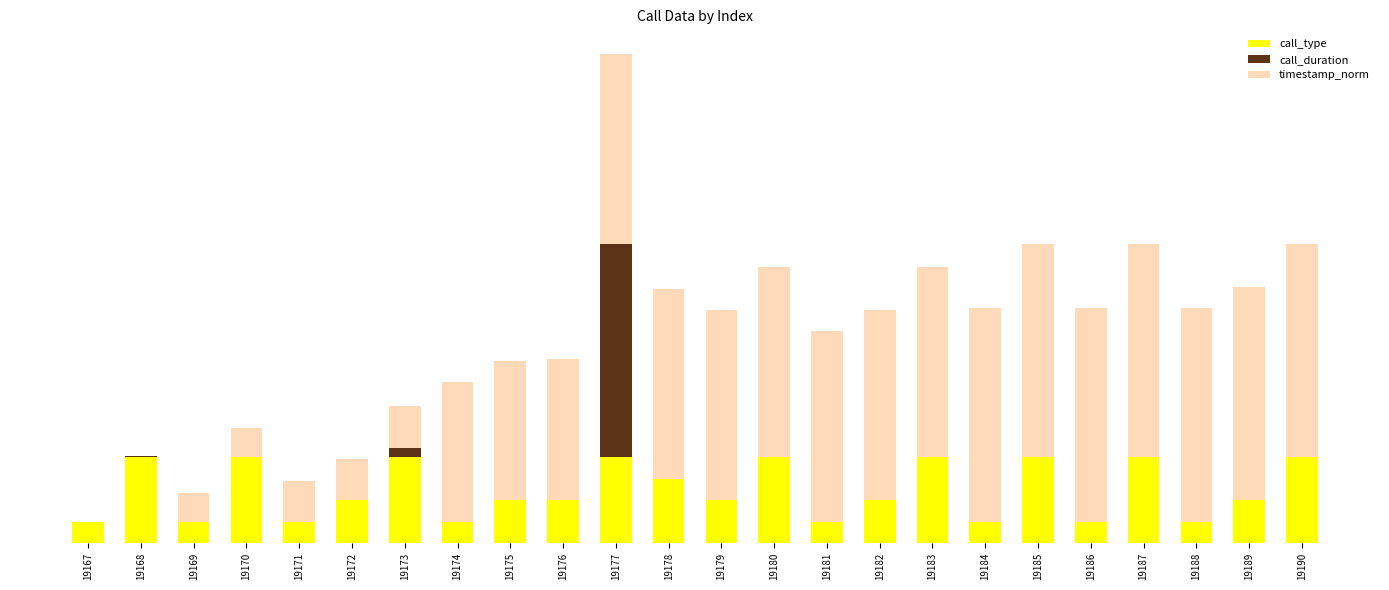

Are the bars grouped side by side (vs. stacked)?

No